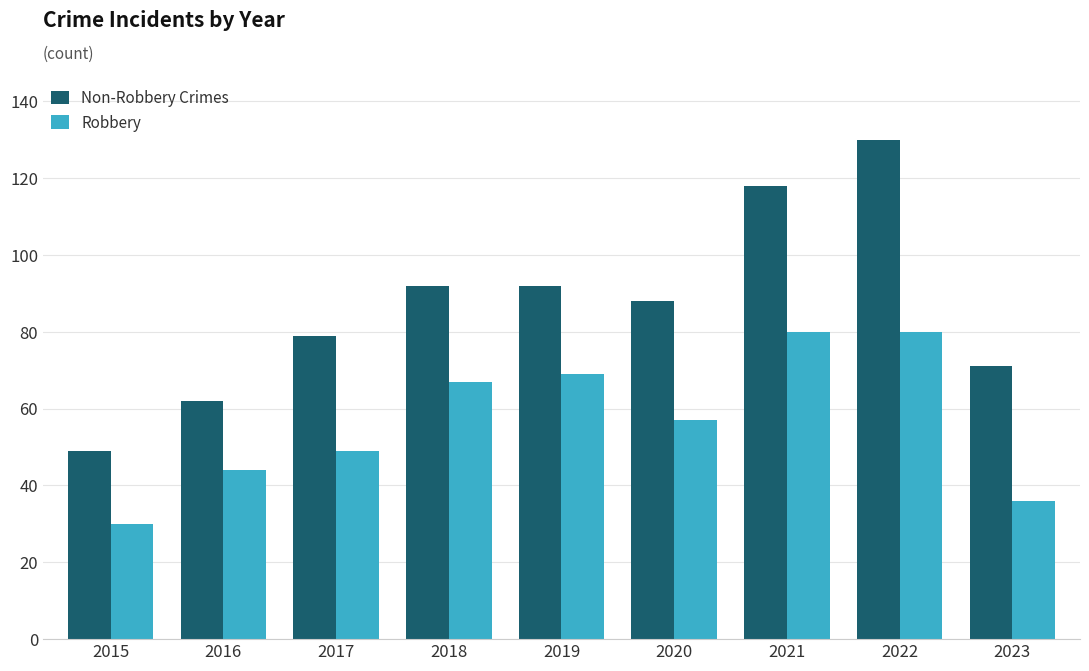

Which series changed the most between 2015 and 2023?

Non-Robbery Crimes